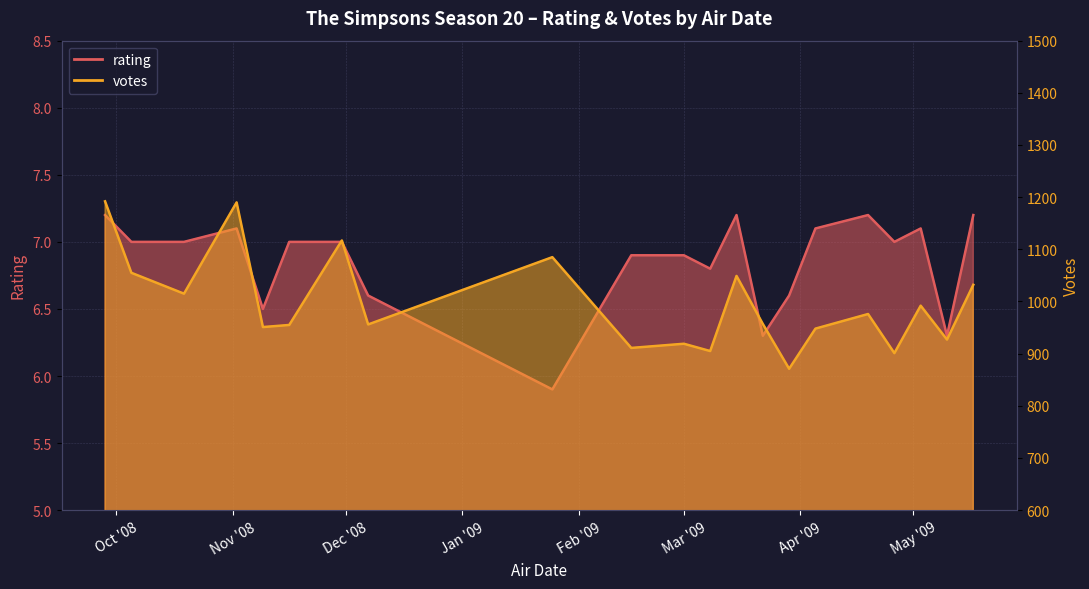

The value of votes at 2009-05-03 is 680.4. True or false?

False